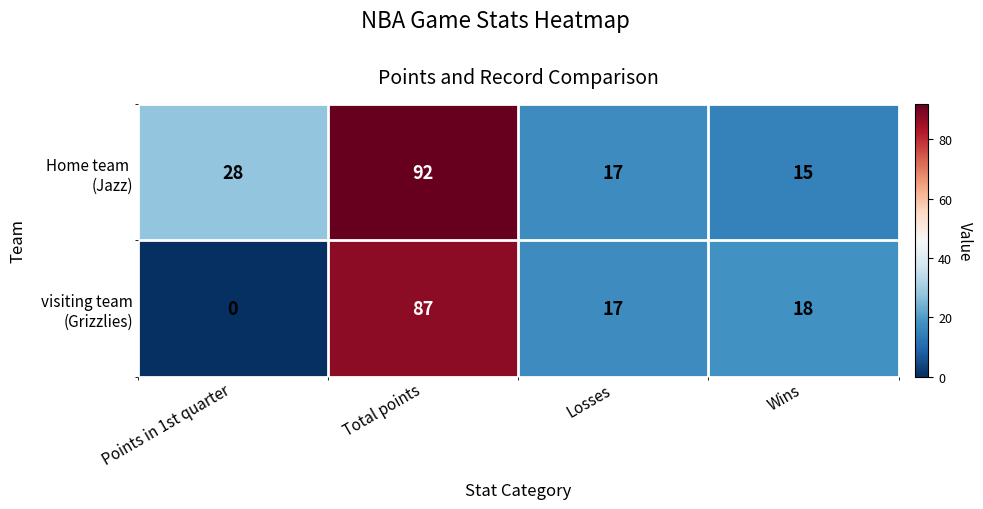

At which category is the sum across all series the highest?

Total points